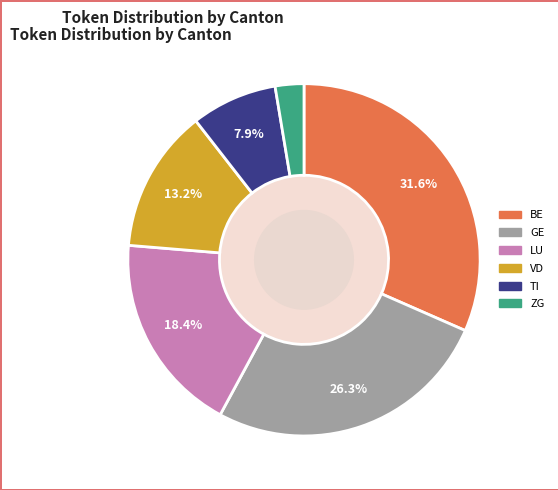

How many slices are in this pie chart?

6